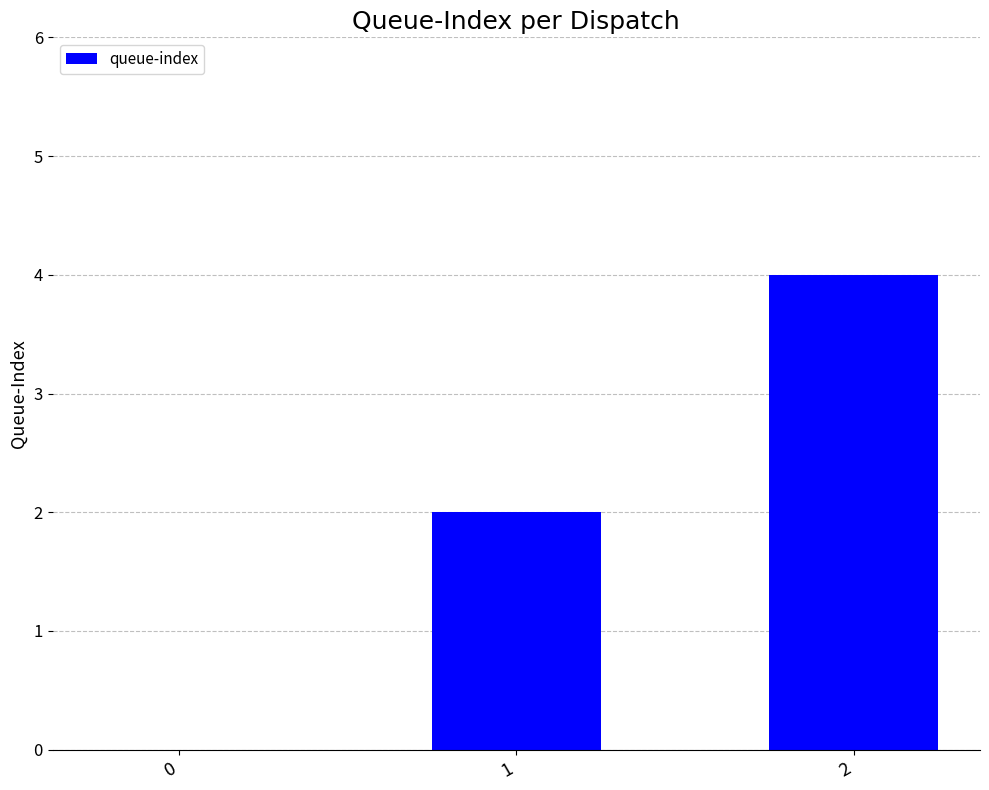

The chart shows a value of 4 at 2. True or false?

True